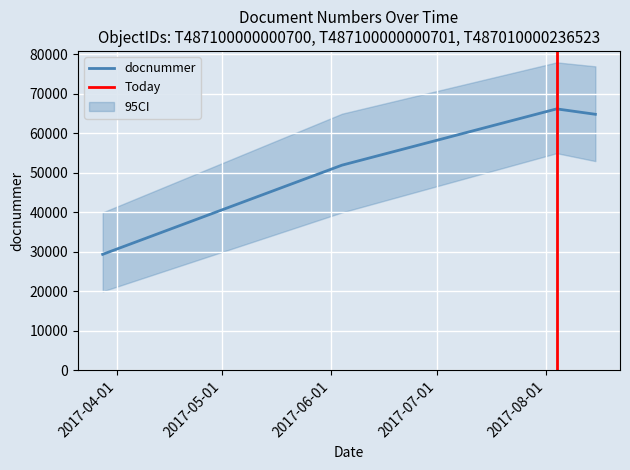

What is the value of the 2nd point from the left?

51968